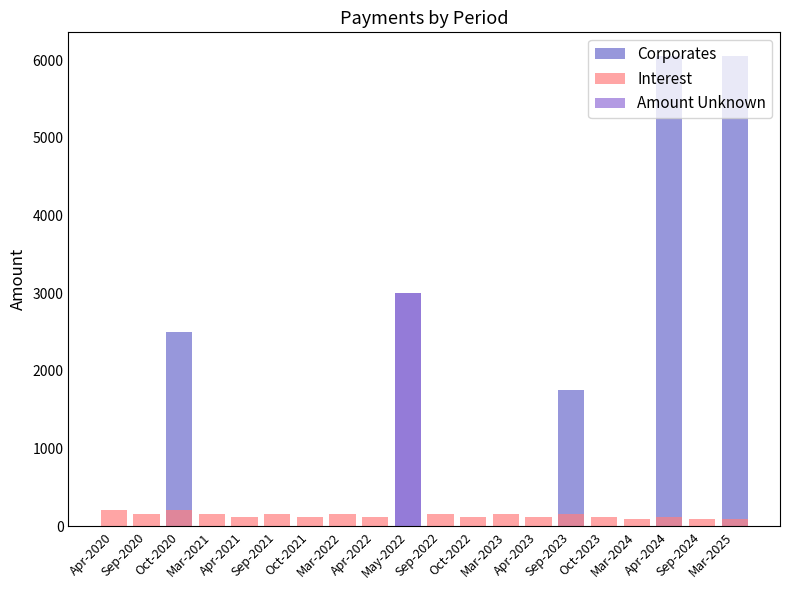

Between May-2022 and Mar-2023, which series saw the biggest shift?

Corporates